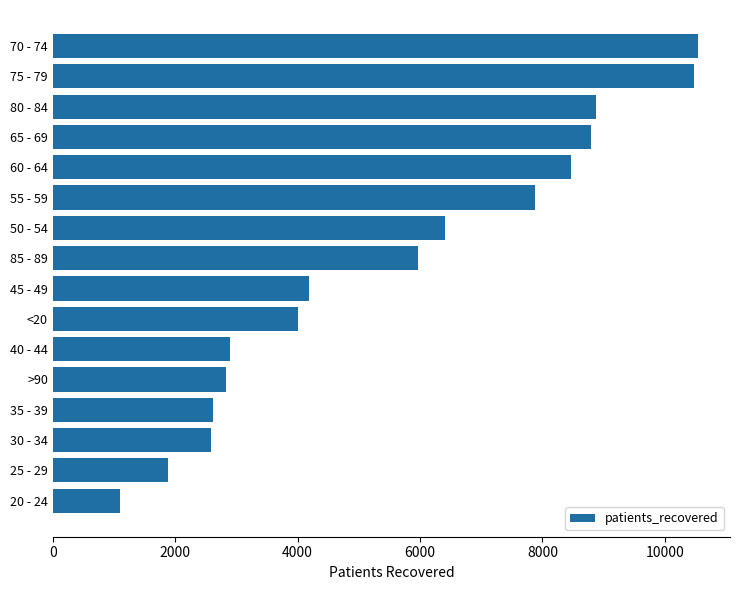

Is it true that the value at 35 - 39 is 2626?

True